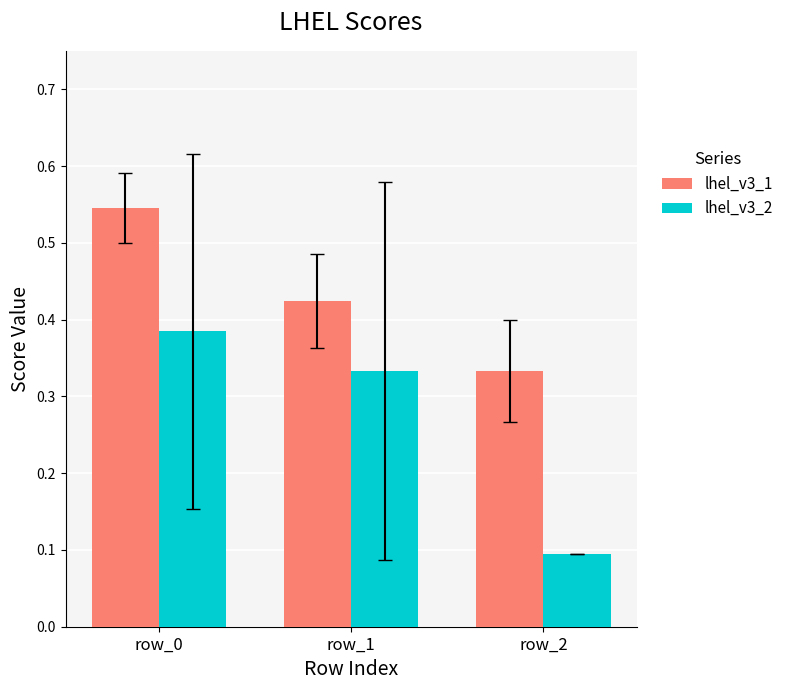

What are all the series names shown in the legend?

lhel_v3_1, lhel_v3_2